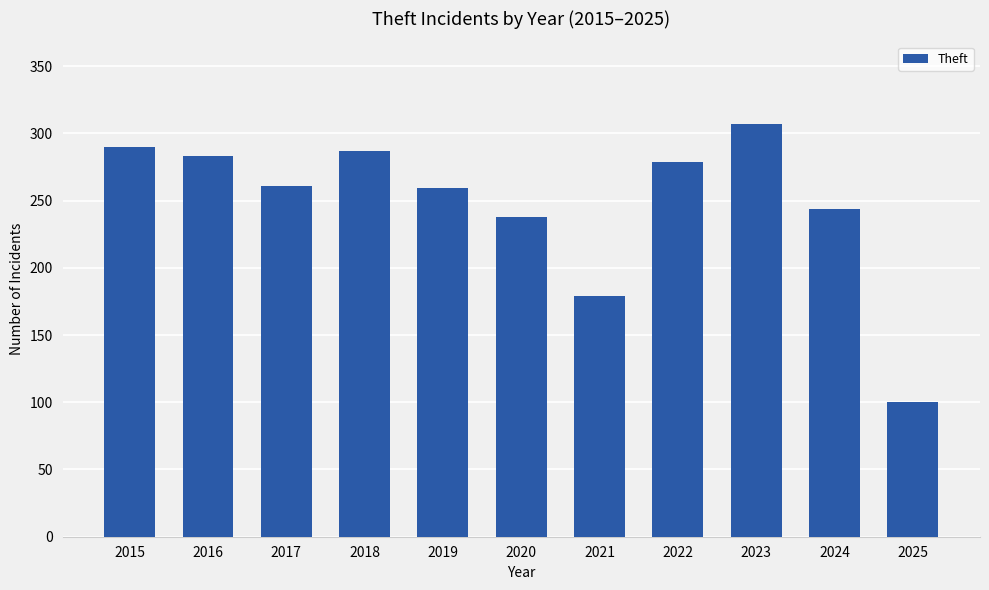

Reading left to right, list all the values displayed in this chart.

2015=290	2016=283	2017=261	2018=287	2019=259	2020=238	2021=179	2022=279	2023=307	2024=244	2025=100